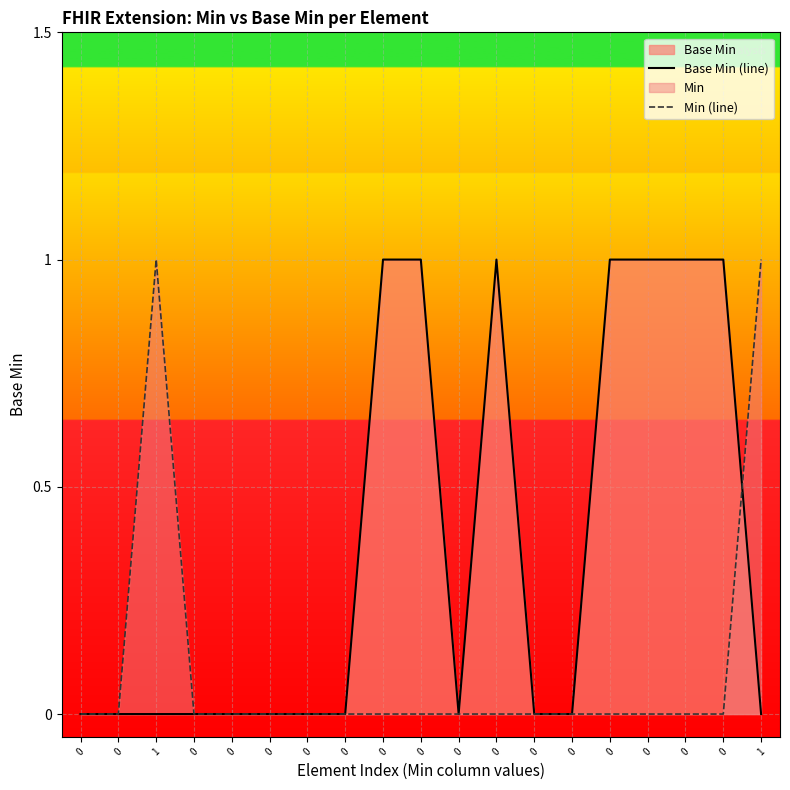

Which series changed the most between 0 and 0?

Base Min (line)